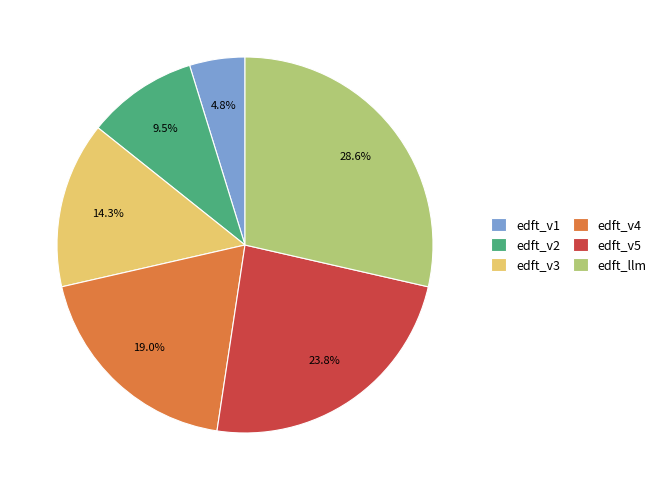

To the nearest percent, what percentage of the pie is edft_v4?

19%